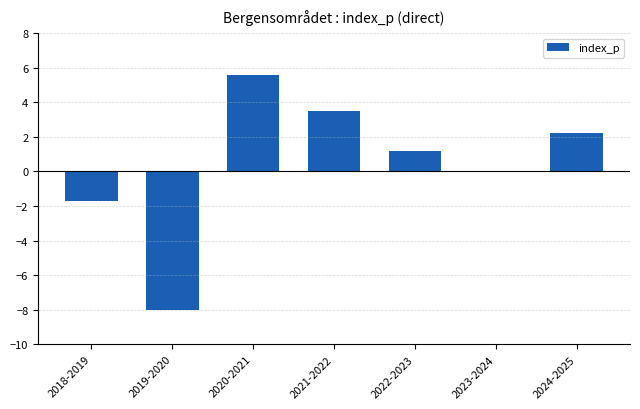

The value at 2024-2025 is 1.0. True or false?

False